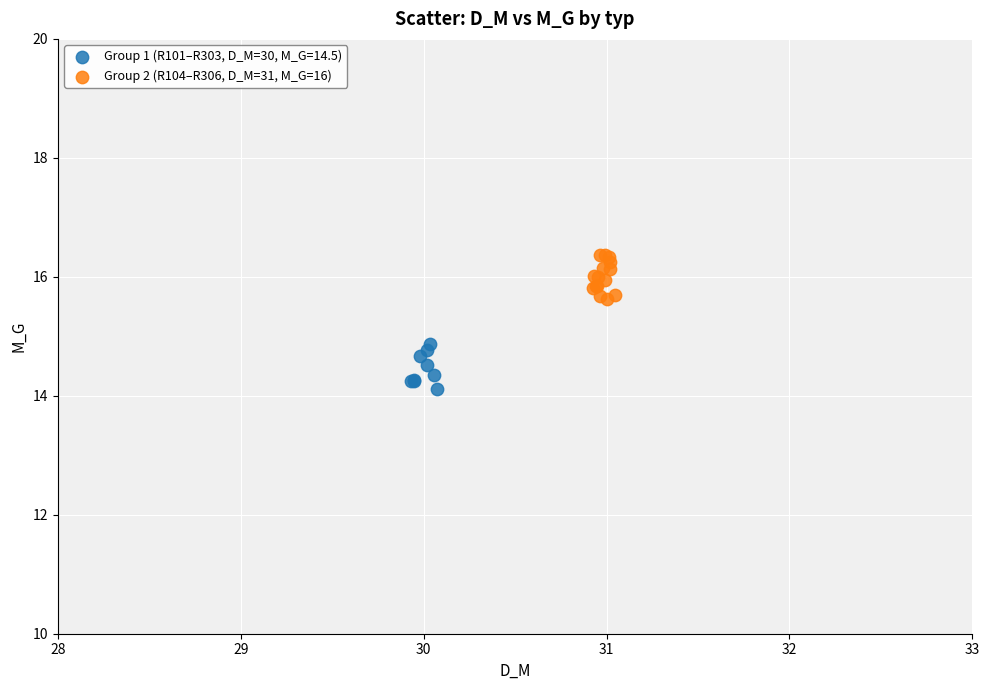

Which series reaches the minimum Y coordinate?

Group 1 (R101–R303, D_M=30, M_G=14.5)